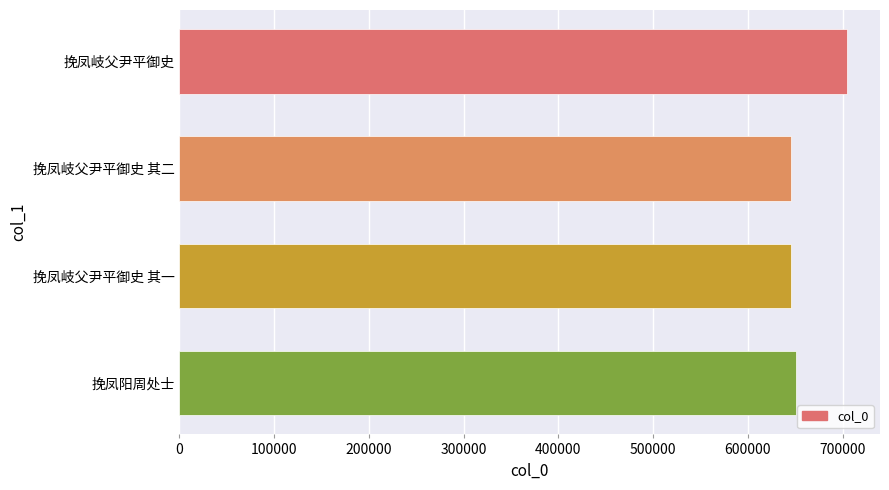

Is it true that the value at 挽凤阳周处士 is 871605?

False